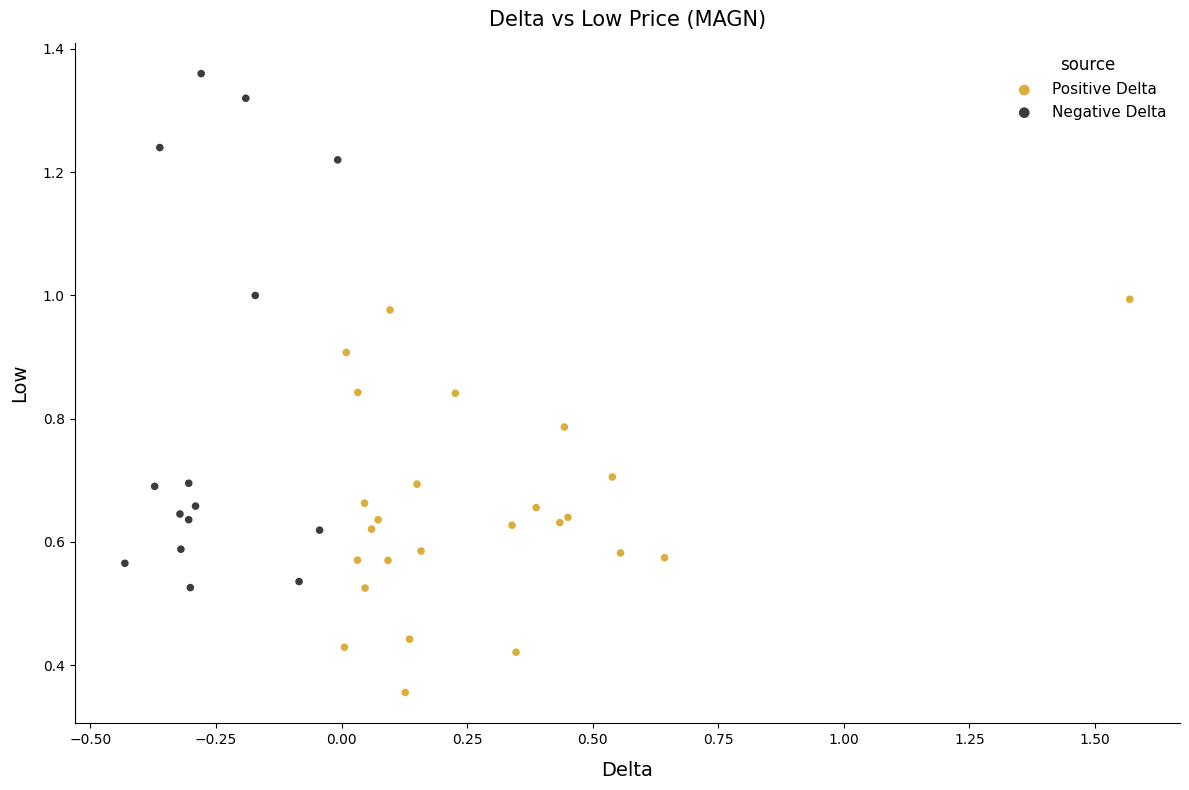

Which series has the widest spread of Y values?

Negative Delta